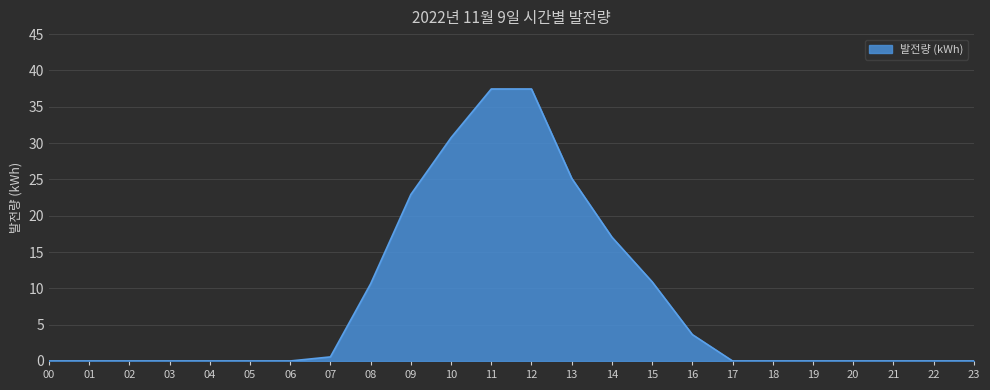

Read the value at 15.

10.9